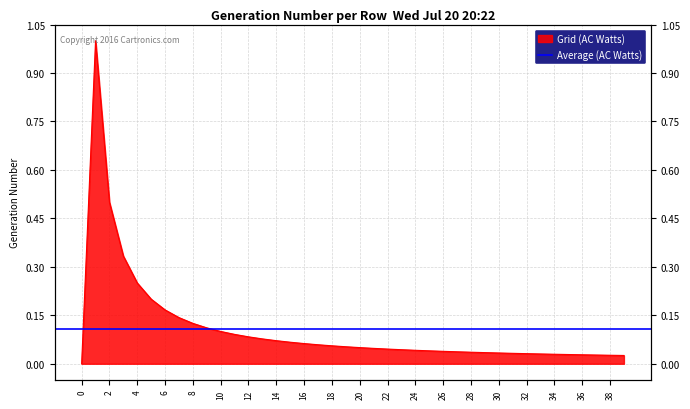

Rank the categories by value from lowest to highest.

0, 39, 38, 37, 36, 35, 34, 33, 32, 31, 30, 29, 28, 27, 26, 25, 24, 23, 22, 21, 20, 19, 18, 17, 16, 15, 14, 13, 12, 11, 10, 9, 8, 7, 6, 5, 4, 3, 2, 1